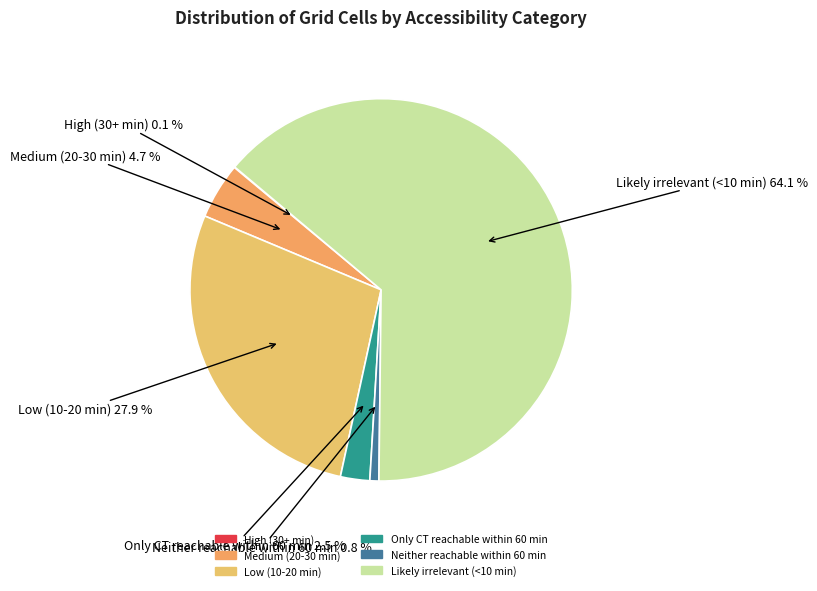

What percentage do Low (10-20 min) and Only CT reachable within 60 min together represent?

30.4%